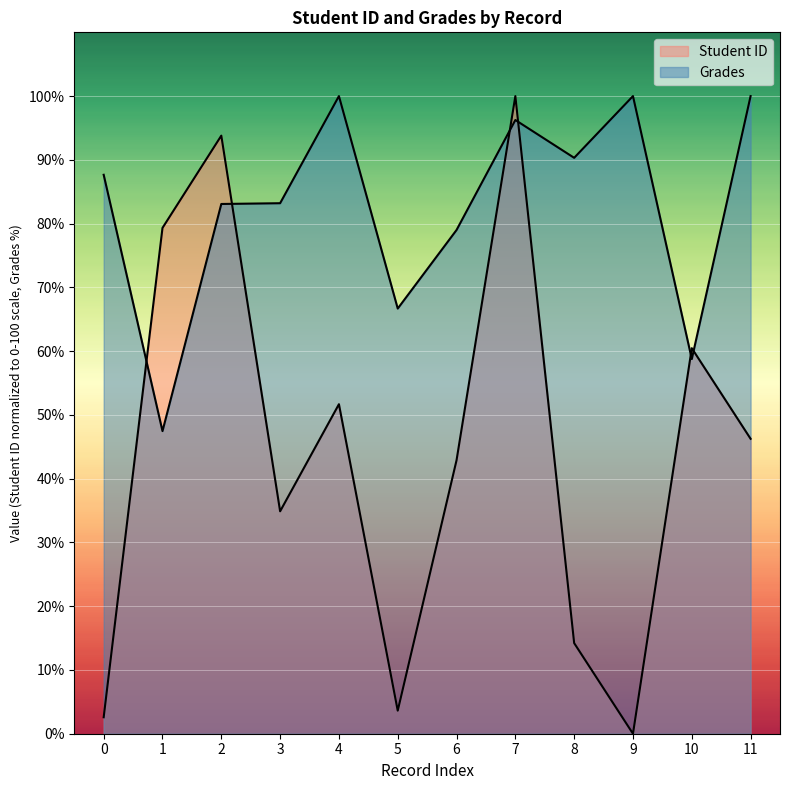

The Grades series shows 176.9 at 4. True or false?

False